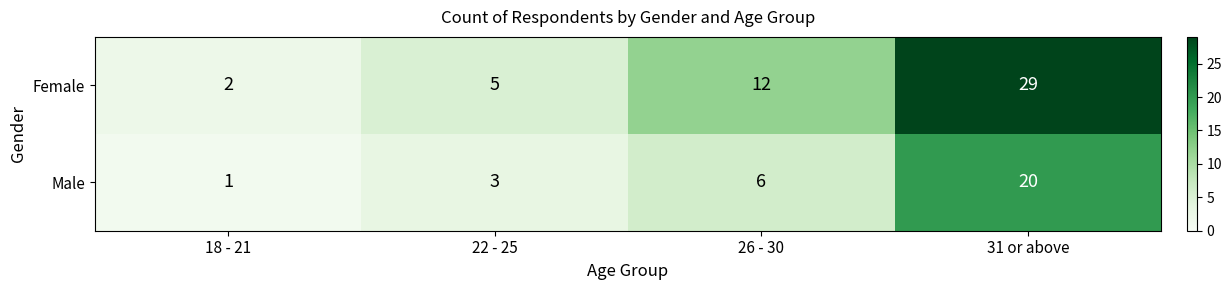

Is it true that Male equals 2 at 22 - 25?

False